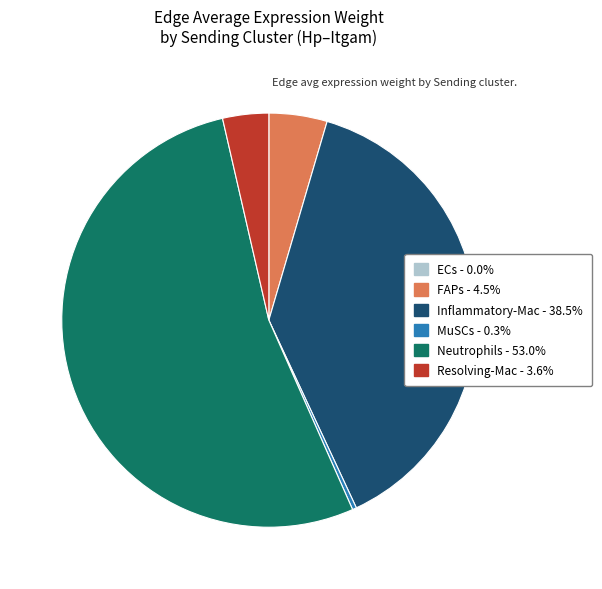

What is the ratio of the value at Neutrophils to the value at FAPs?

11.7